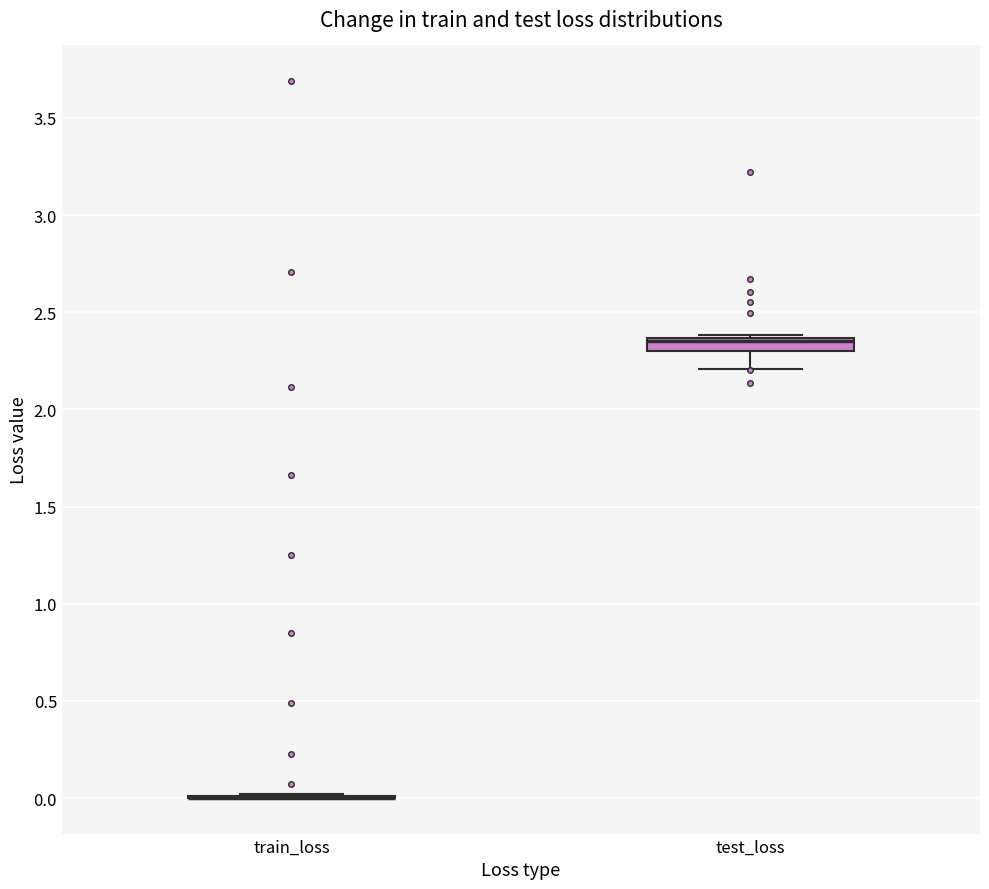

Which box is the tallest, from its lower edge to its upper edge?

test_loss